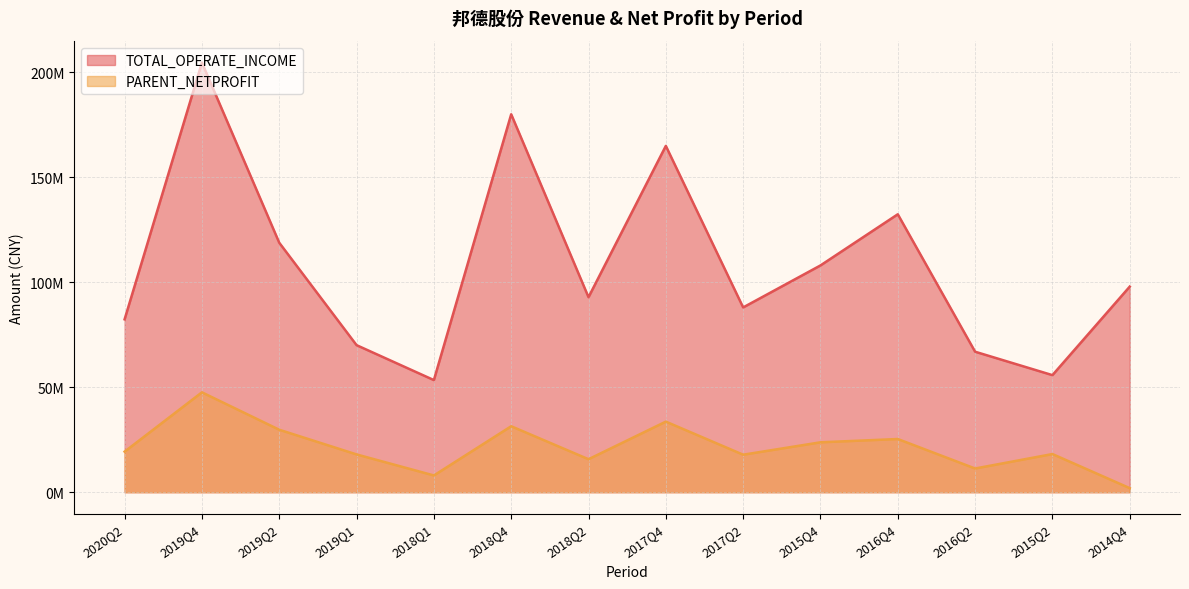

Does the chart display data point markers on the line(s)?

No